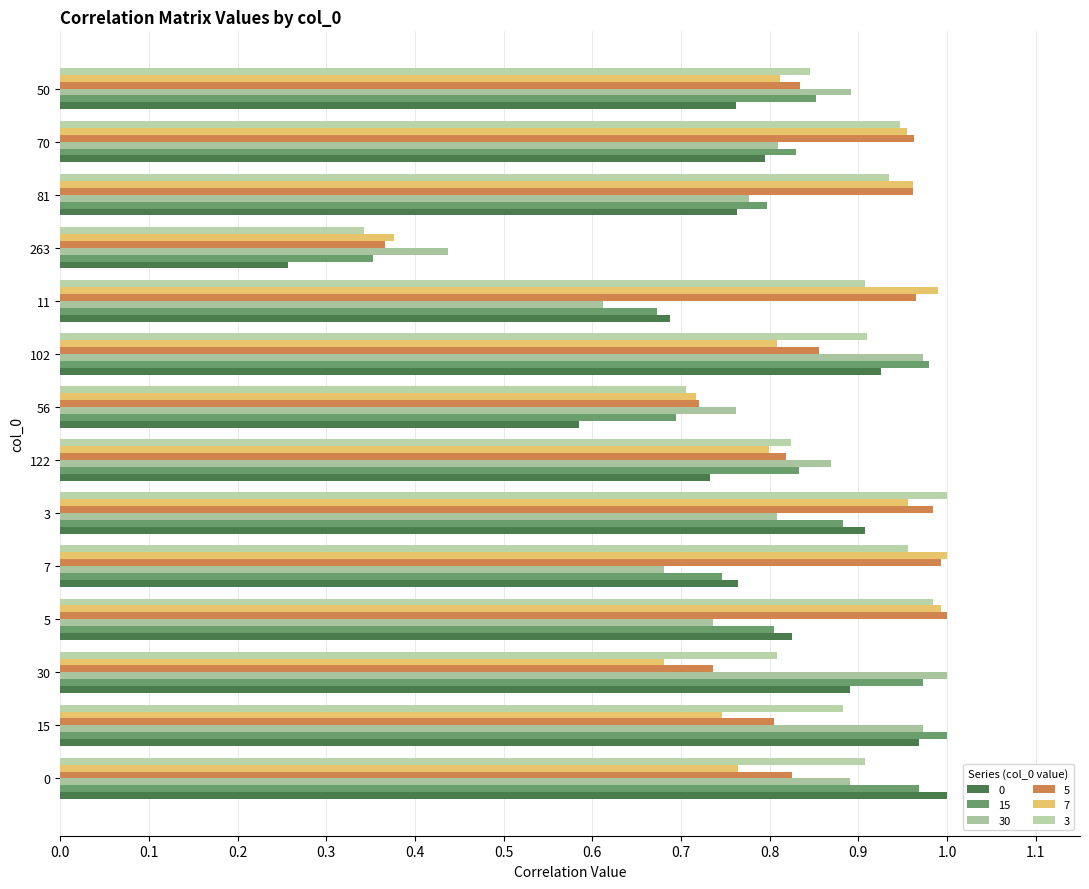

Which has a higher value, 5 or 50?

5